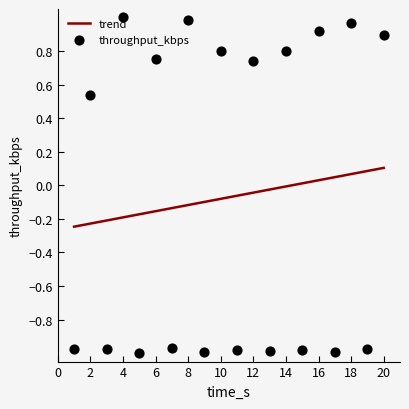

Which series has the widest spread of Y values?

throughput_kbps